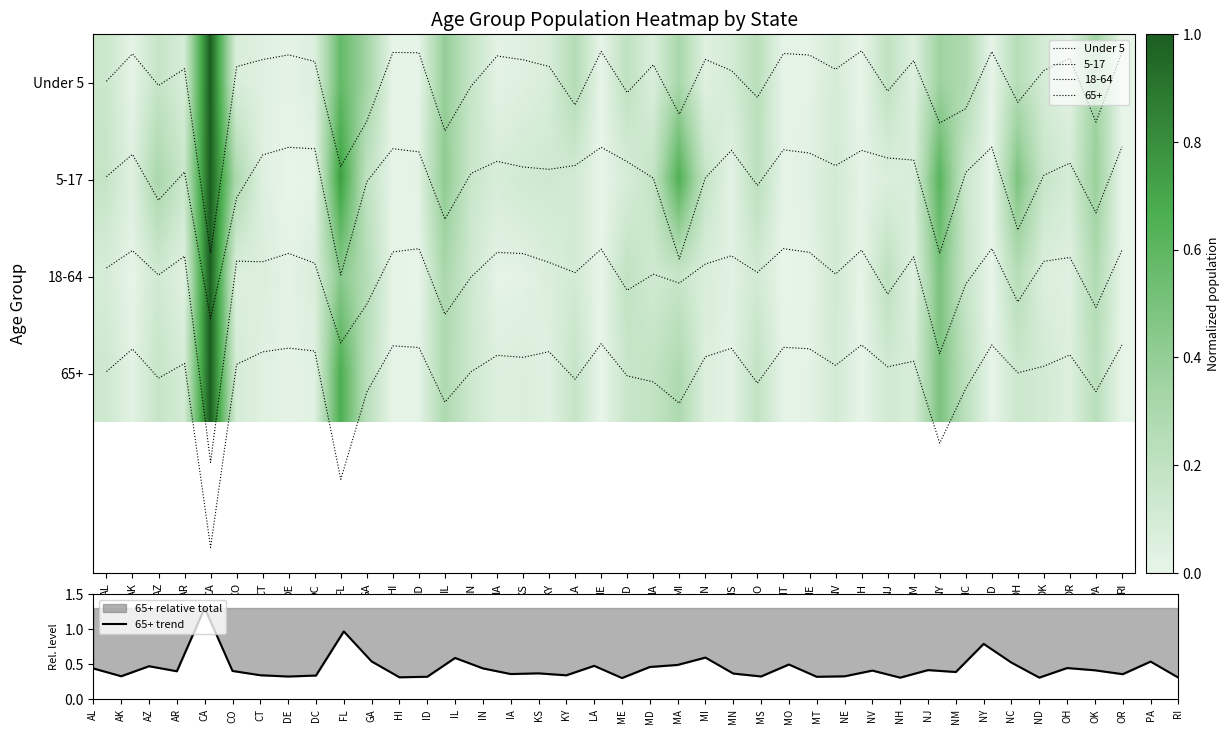

Is it true that 65+ trend equals 0.7 at AZ?

False